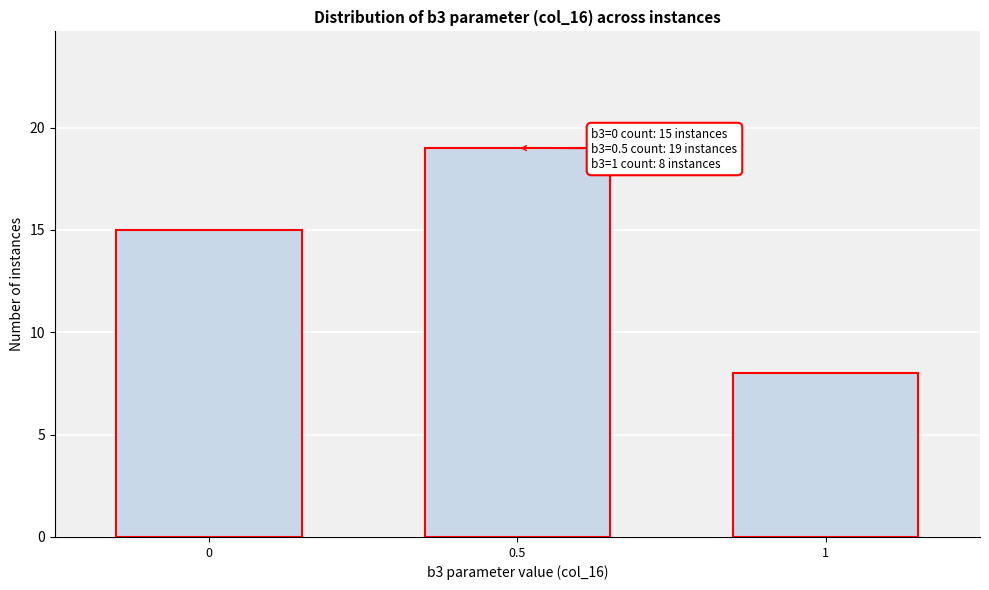

Reading left to right, transcribe all the data shown in this chart.

15	19	8